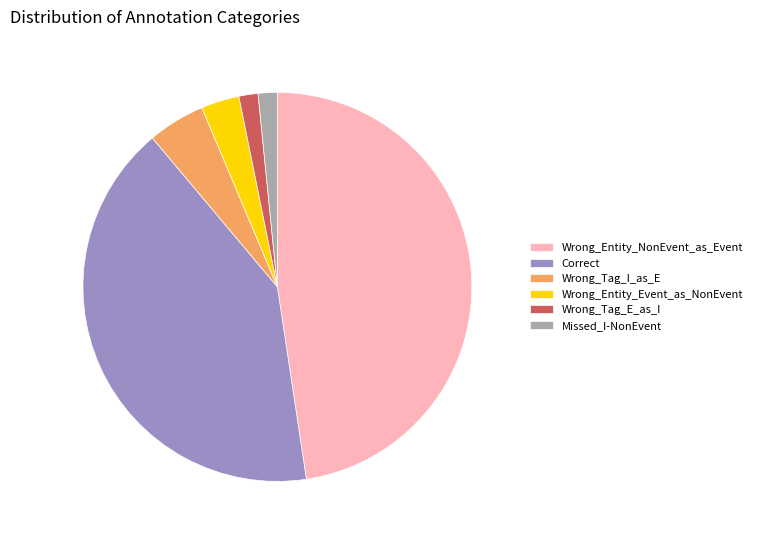

What is the ratio of the value at Wrong_Entity_Event_as_NonEvent to the value at Correct?

0.1